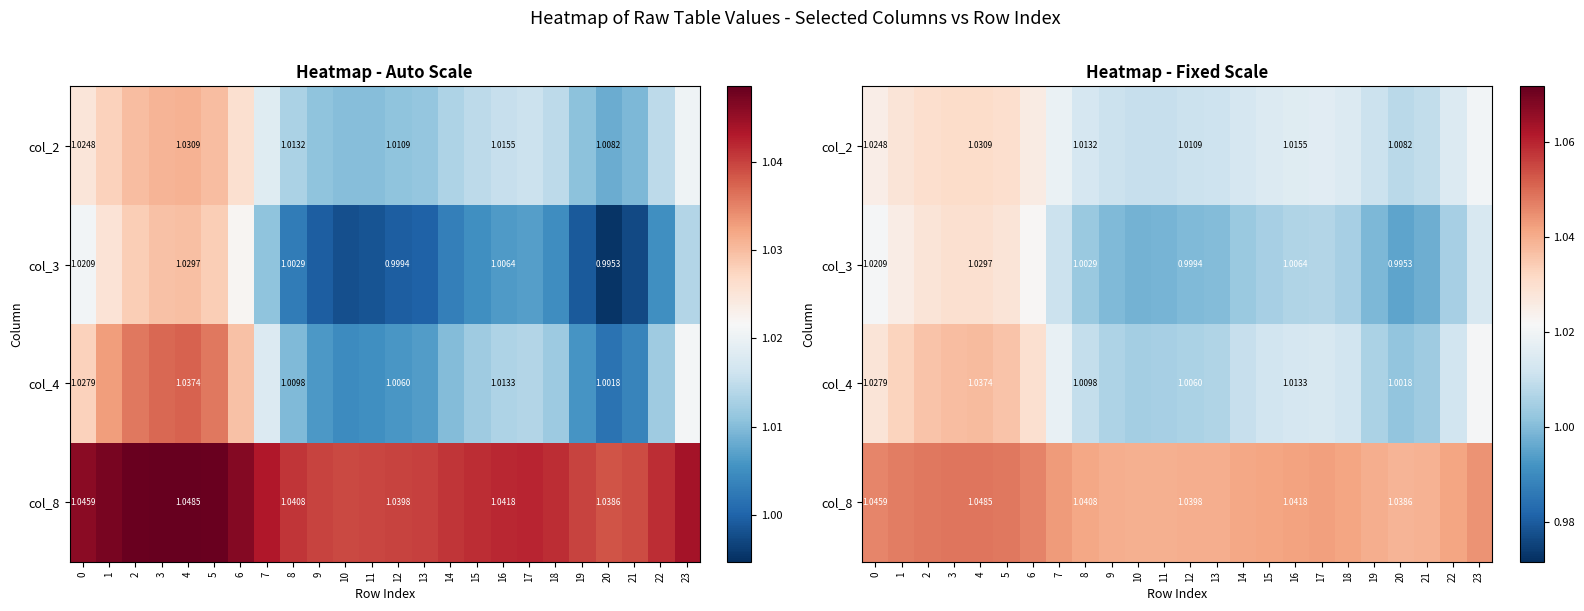

Which label corresponds to the smallest value in the chart?

20